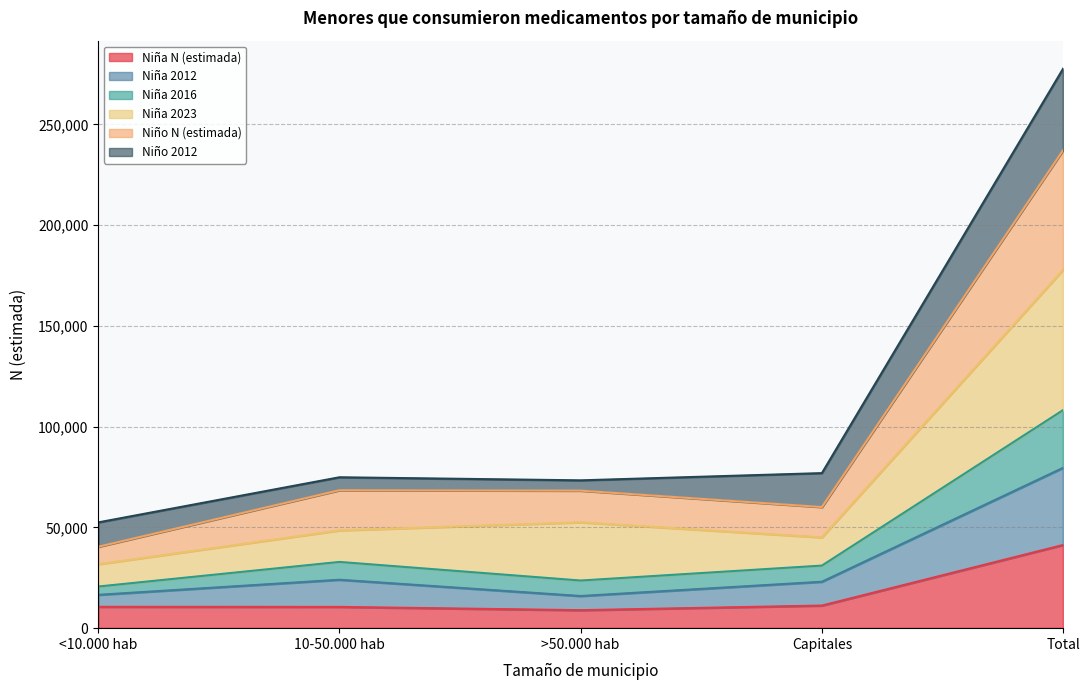

What is the total value across all series at Total?

277694